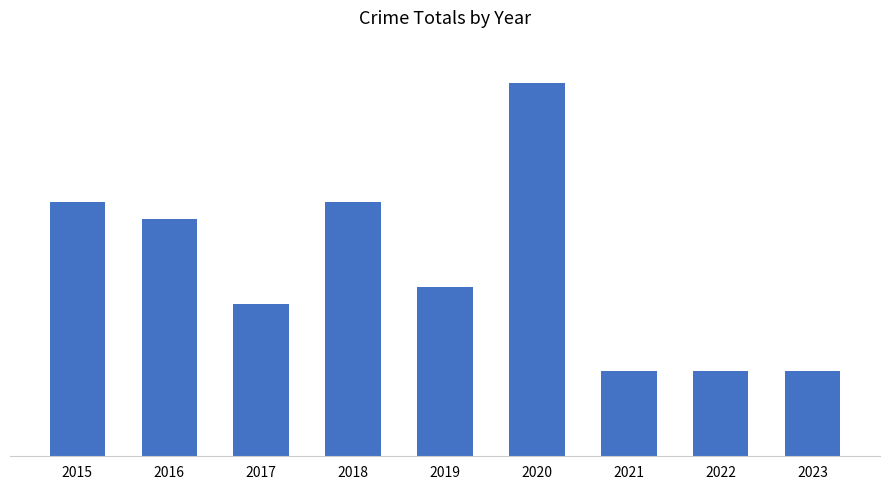

Reading left to right, what are all the values shown in this chart?

2015=15	2016=14	2017=9	2018=15	2019=10	2020=22	2021=5	2022=5	2023=5